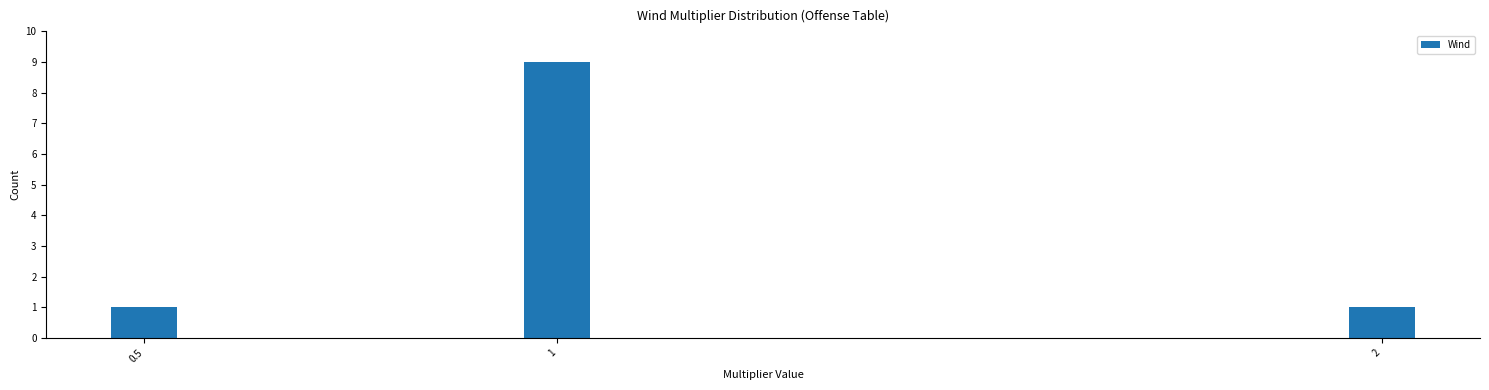

Reading left to right, extract all data points from this chart.

1	9	1